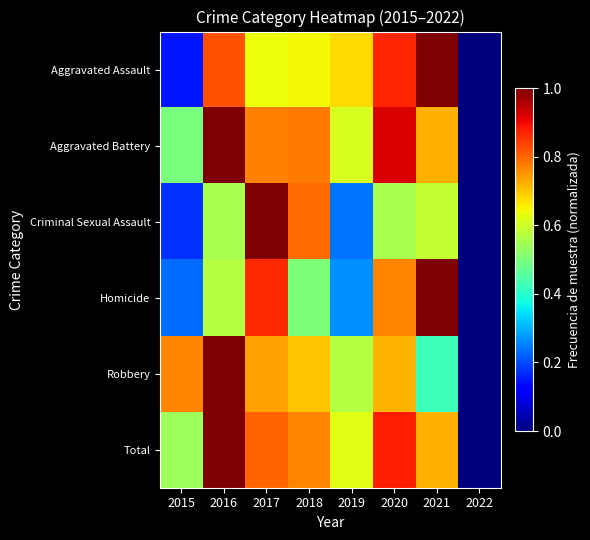

What is the total value across all series at 2016?

4.9